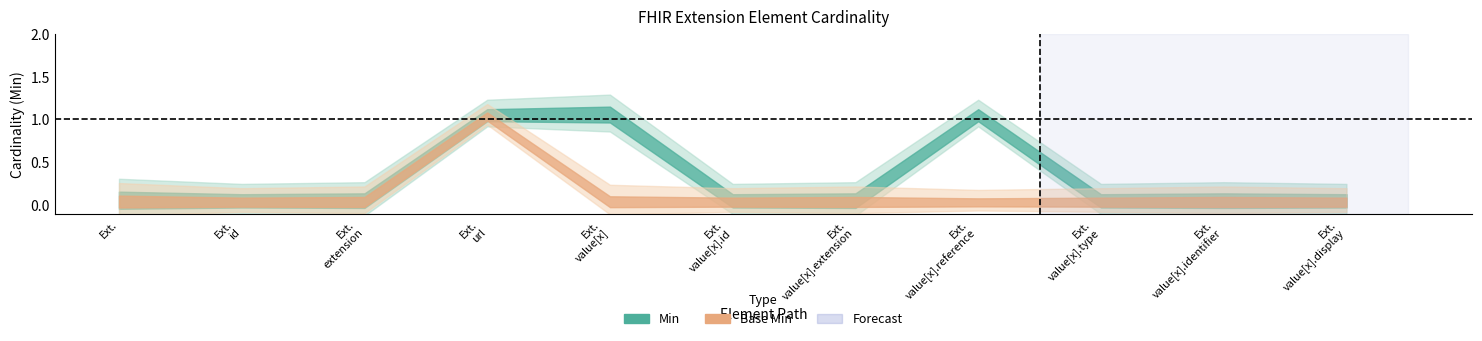

At which category is the sum across all series the highest?

Extension.url